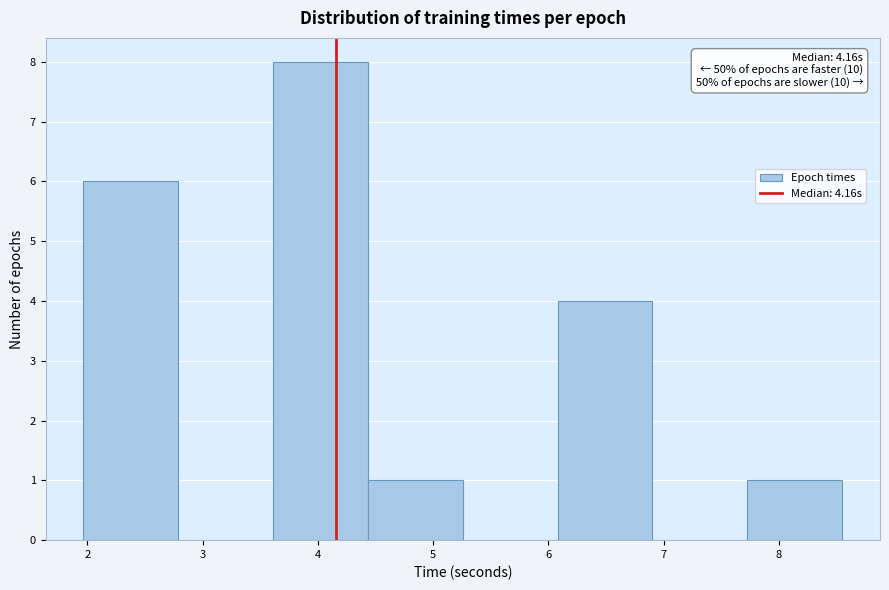

Which range on the x-axis has the tallest bar?

3.6 to 4.4